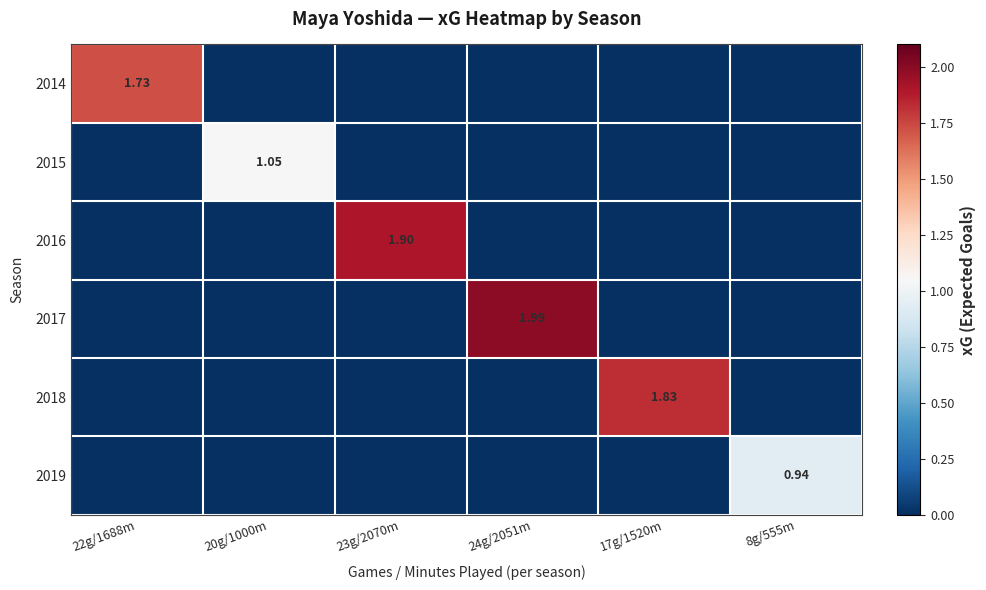

What is the total value across all series at 24g/2051m?

2.0